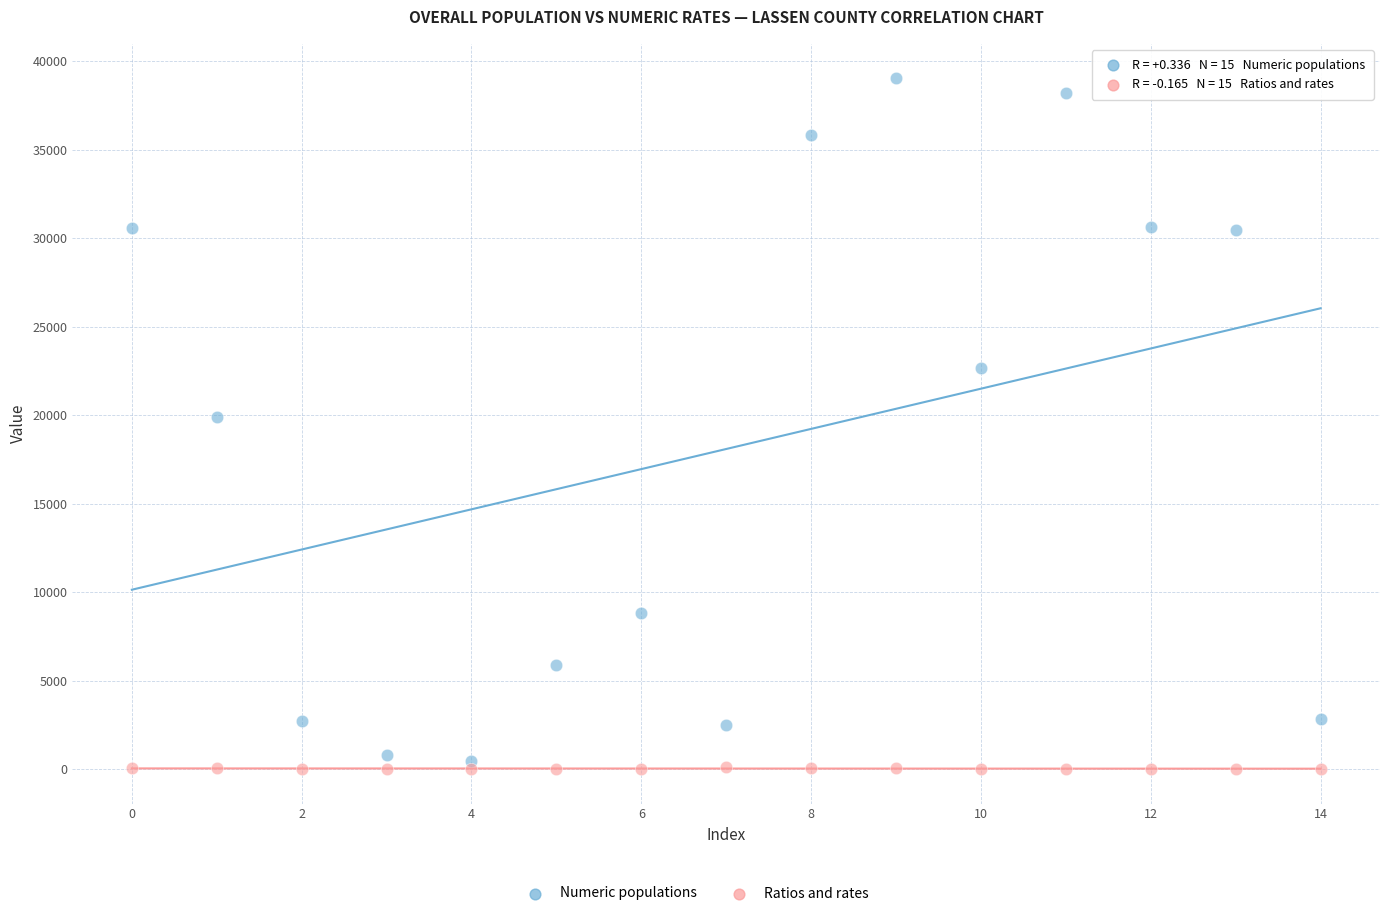

Which series contains the highest Y value?

Numeric populations